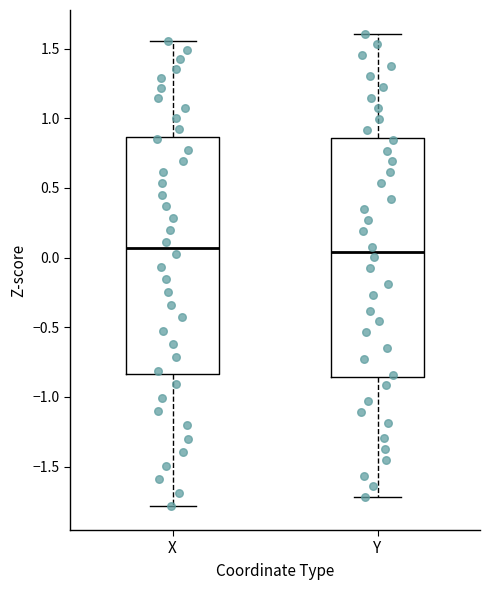

Reading left to right, read every box against the y-axis: the position of its median line, the range the box covers, and the ends of its whiskers. The values are not printed on the chart, so give them approximately, as read against the axis.

X: median 0.05, box -0.85 to 0.85, whiskers -1.80 to 1.55
Y: median 0.05, box -0.85 to 0.85, whiskers -1.70 to 1.60